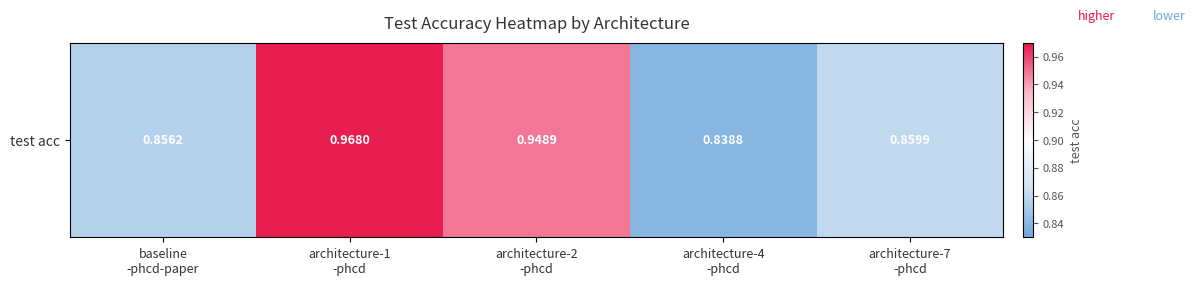

What is the difference between the maximum and minimum values?

0.1